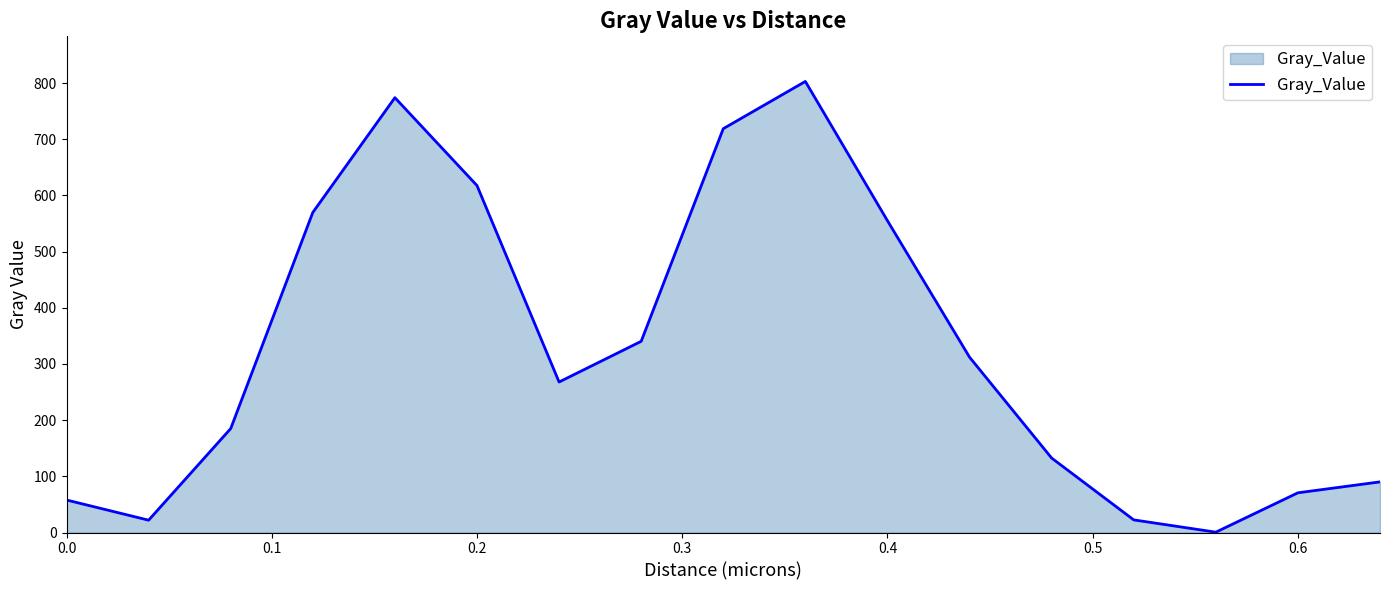

What is the difference between the maximum and minimum values?

802.4